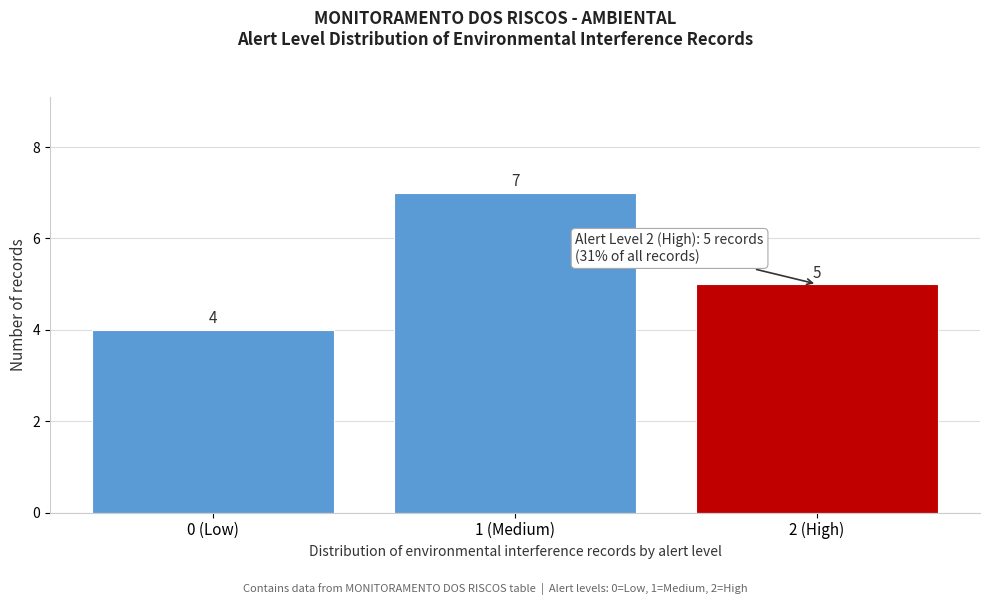

Reading left to right, extract all data points from this chart.

4	7	5